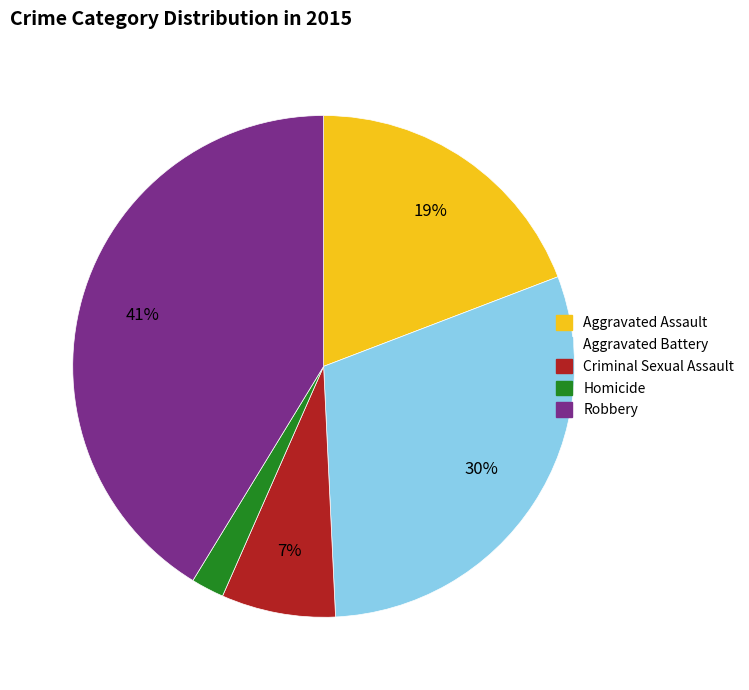

Is the sum of Criminal Sexual Assault and Aggravated Battery greater than half?

No